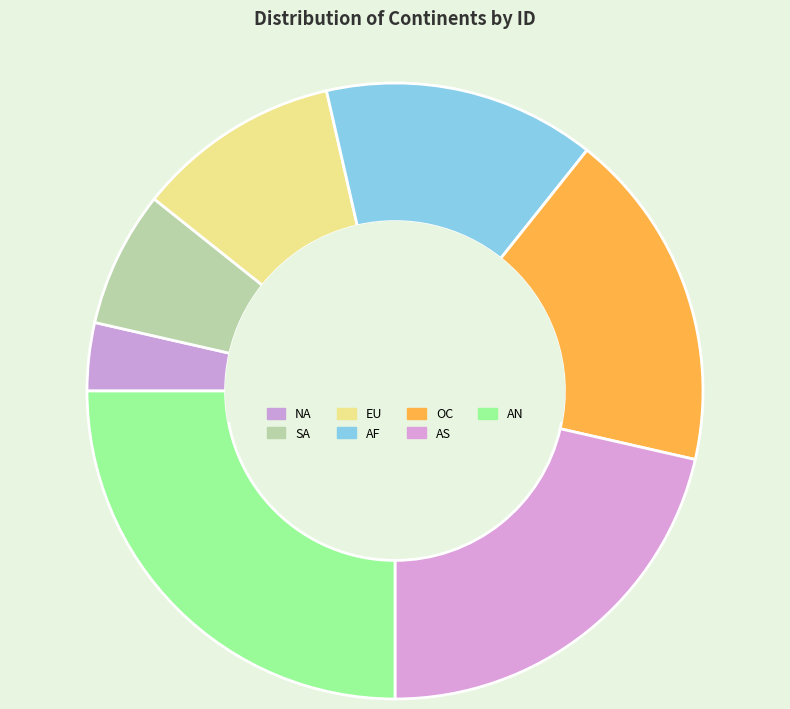

To the nearest percent, what portion does OC represent?

18%